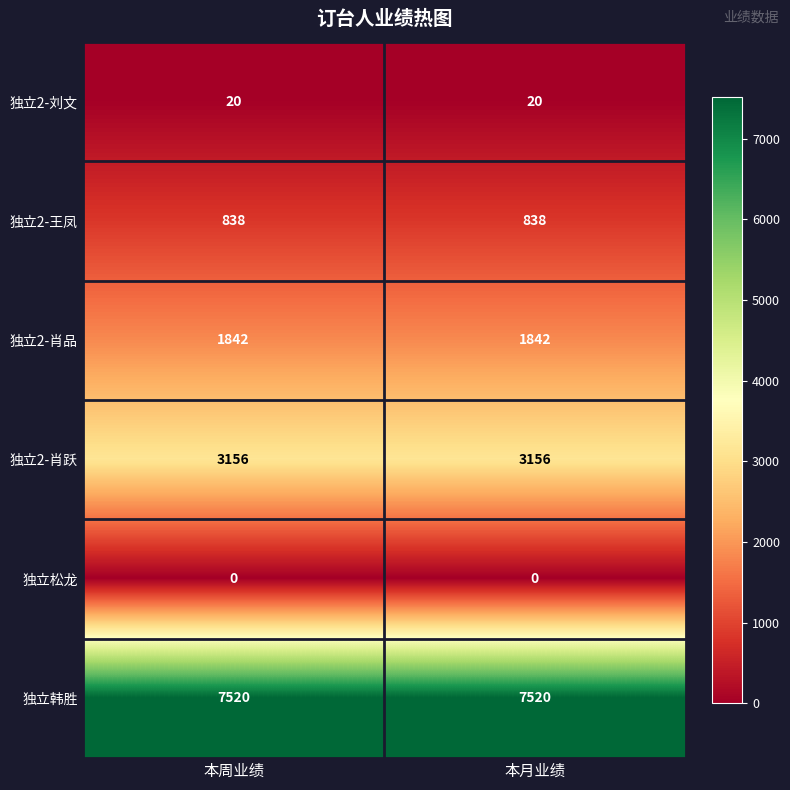

What is the spread (max minus min) of values at 本月业绩?

7520